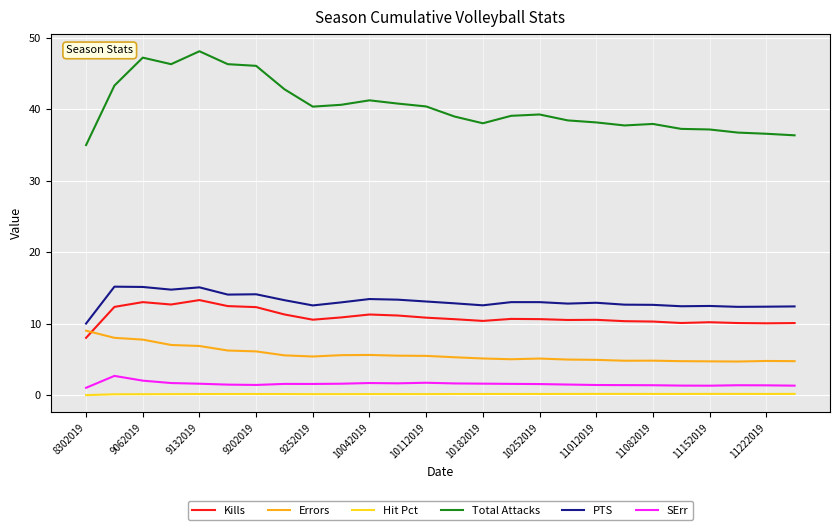

True or false: Hit Pct and Total Attacks cross at least once.

False